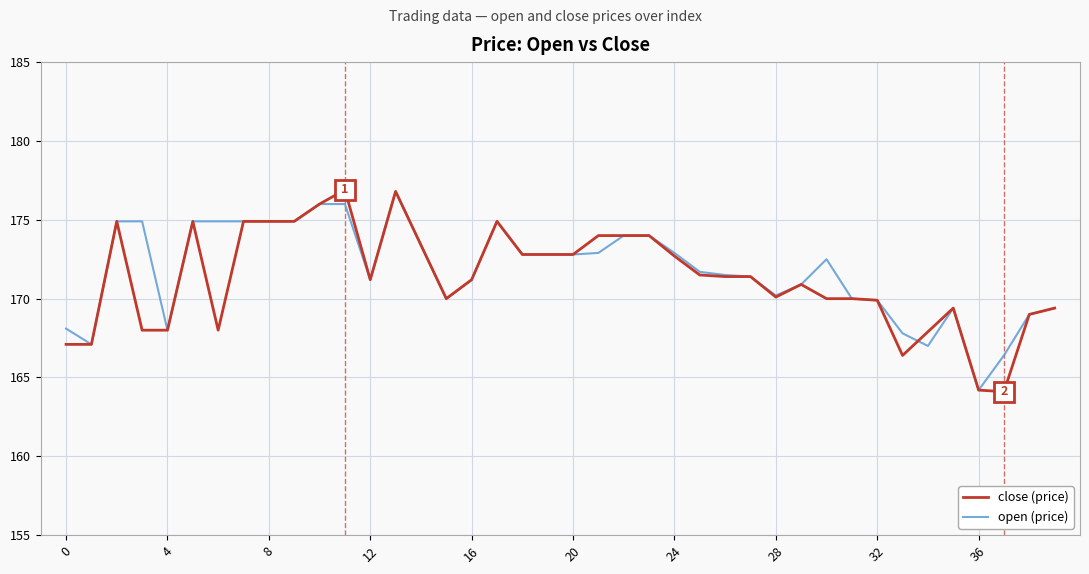

What is the smallest value displayed?

164.1